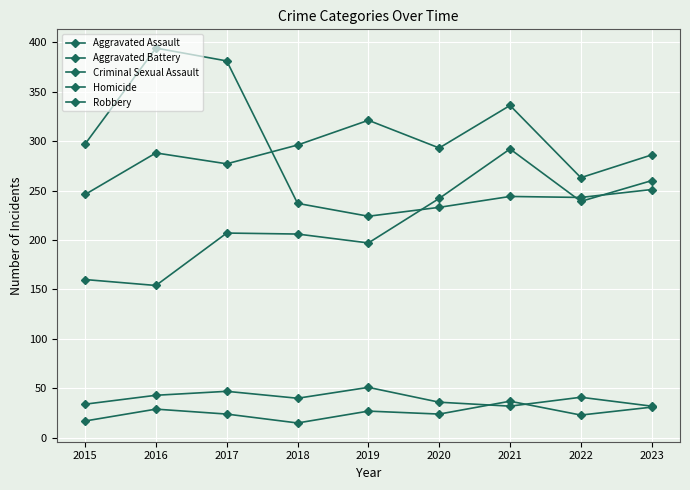

At which label is Robbery closest to 309?

2015